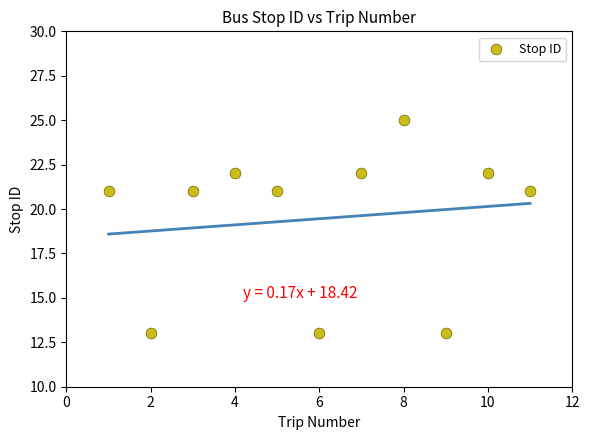

What is the range of X values (max minus min)?

10